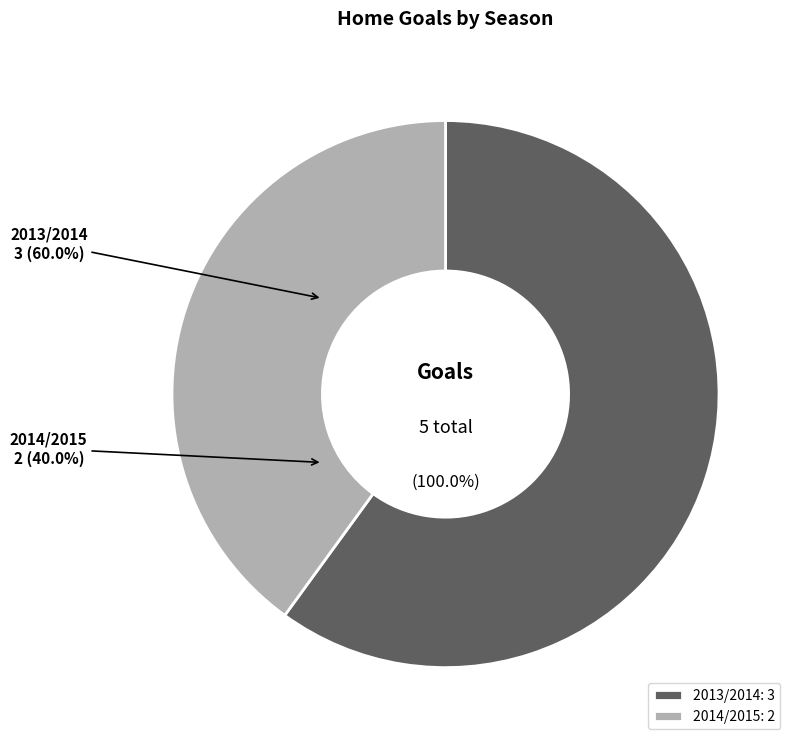

Approximately how many times larger is the value at 2014/2015 compared to 2013/2014?

0.7